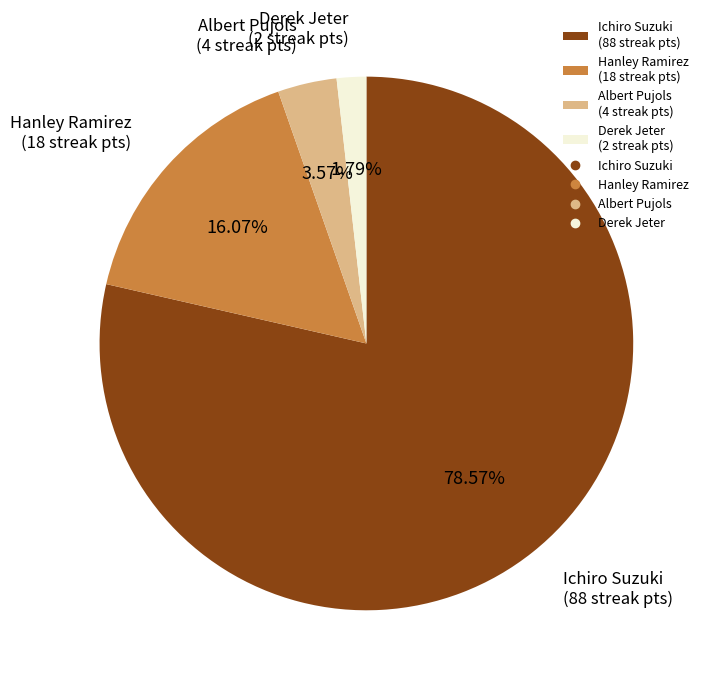

Between Ichiro Suzuki (88 streak pts) and Albert Pujols (4 streak pts), which is larger?

Ichiro Suzuki (88 streak pts)